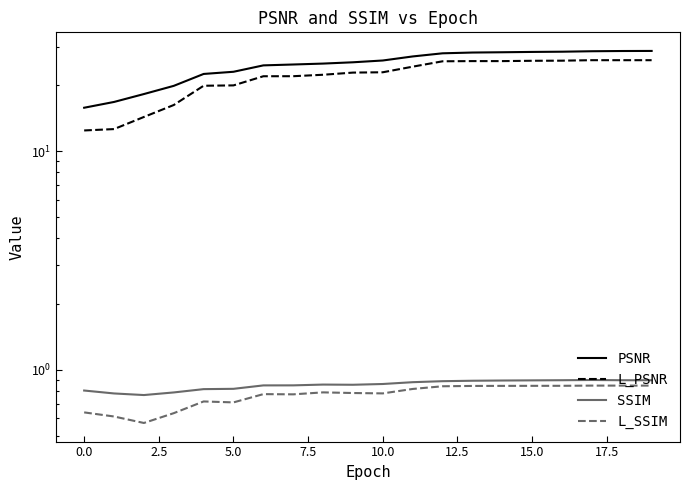

True or false: PSNR has a value of 13.3 at 5.0.

False